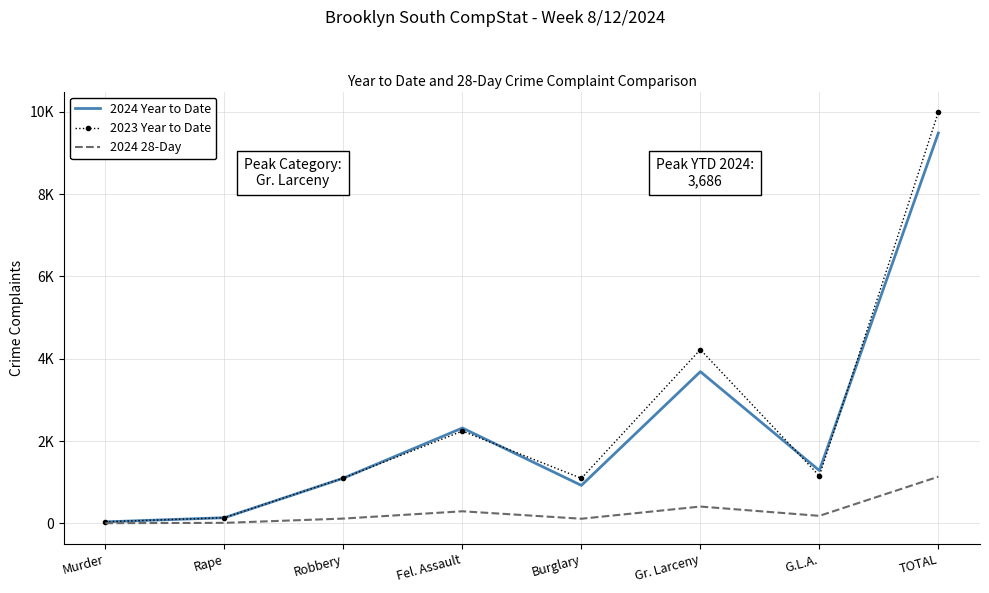

Which category has the highest value across all series?

TOTAL